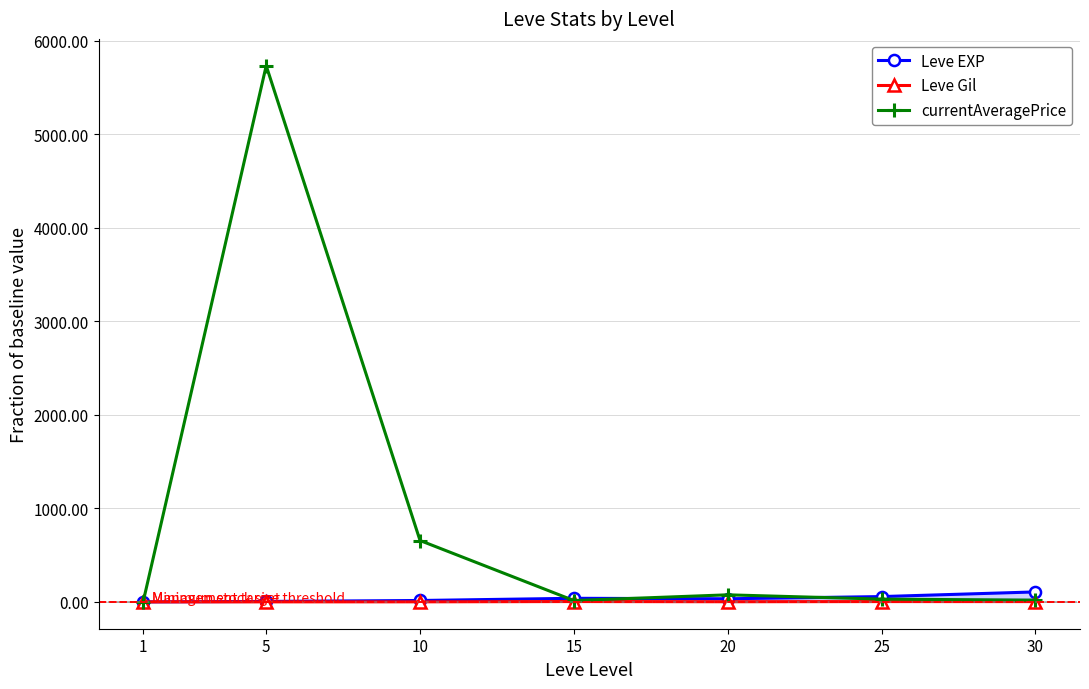

What is the difference between the maximum and minimum values in the currentAveragePrice series?

5733.1